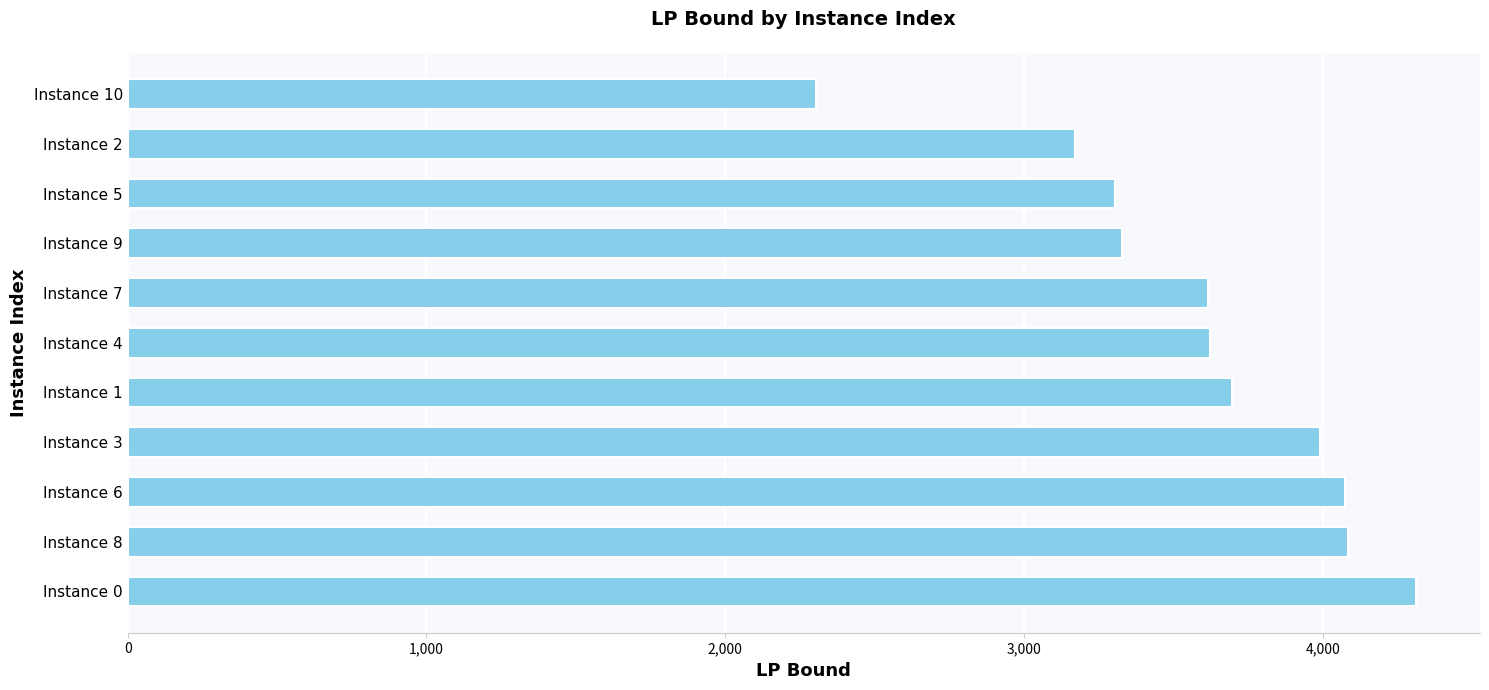

Approximately how many times larger is the value at Instance 4 compared to Instance 1?

1.0